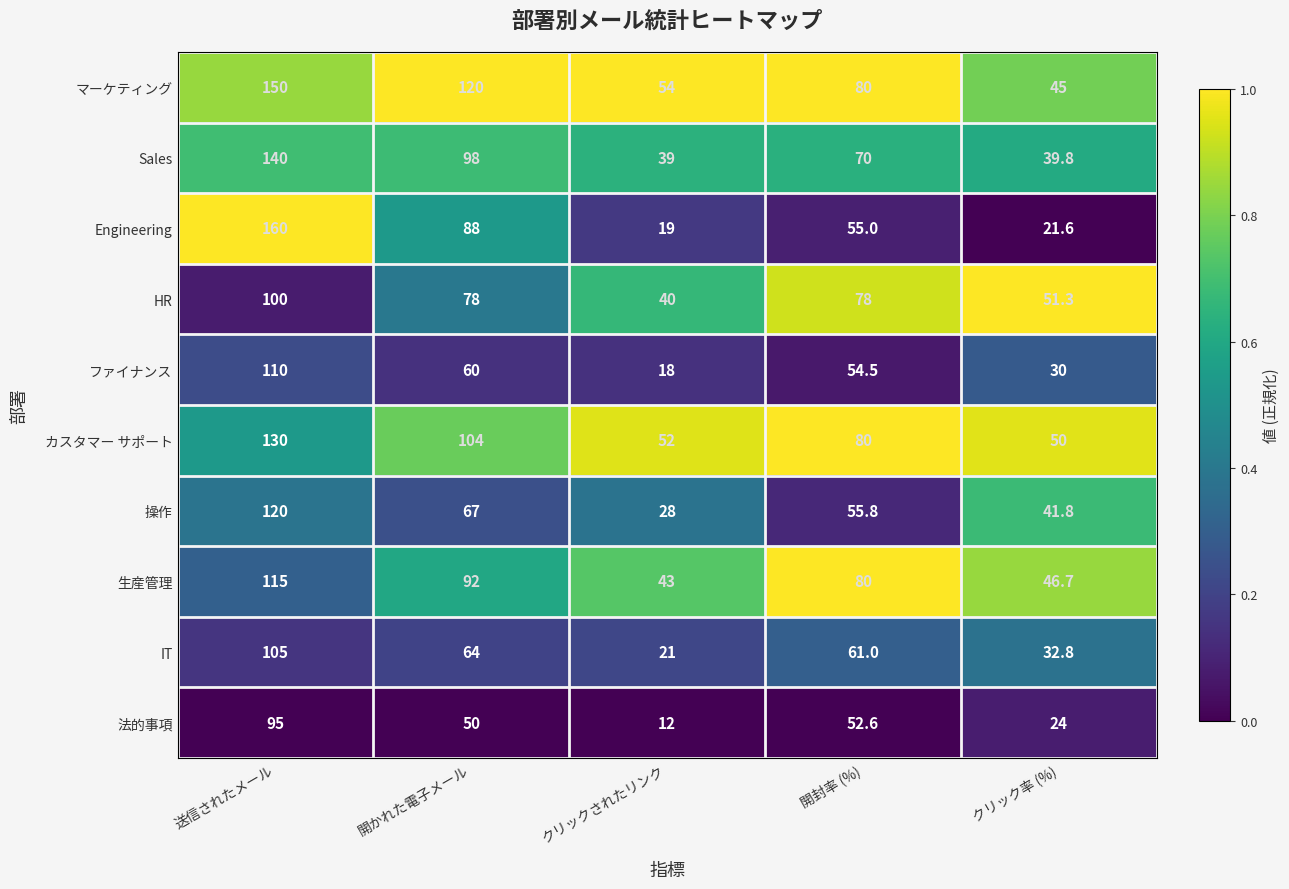

What is the sum of the 操作 values at 送信されたメール and 開封率 (%)?

175.8